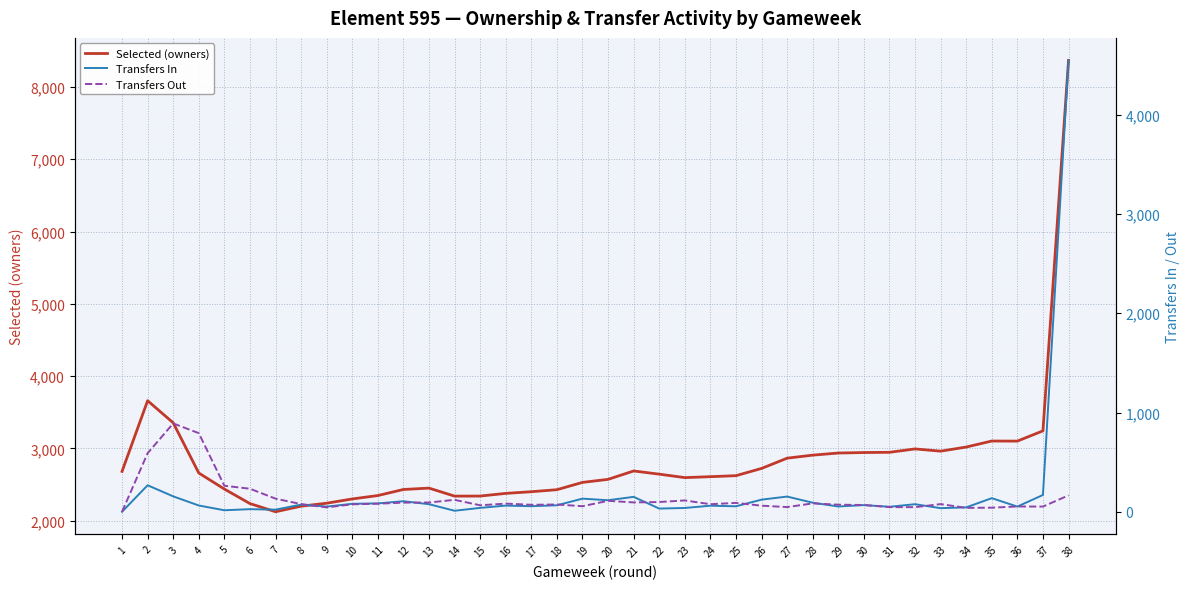

At 22, list the series in order from largest to smallest.

Selected (owners), Transfers Out, Transfers In